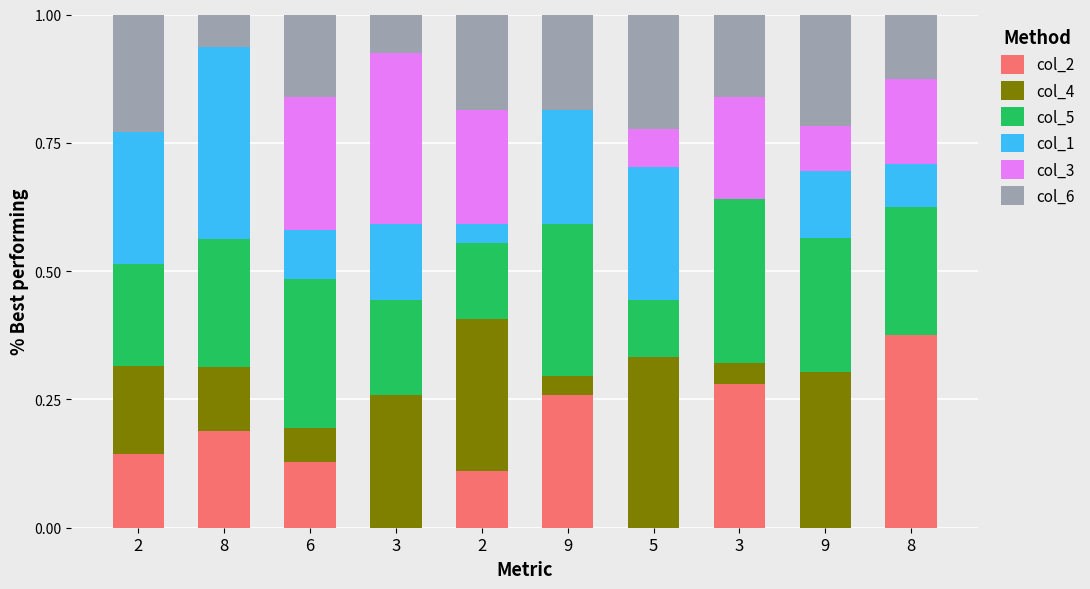

What is the average value of the col_6 series?

0.2